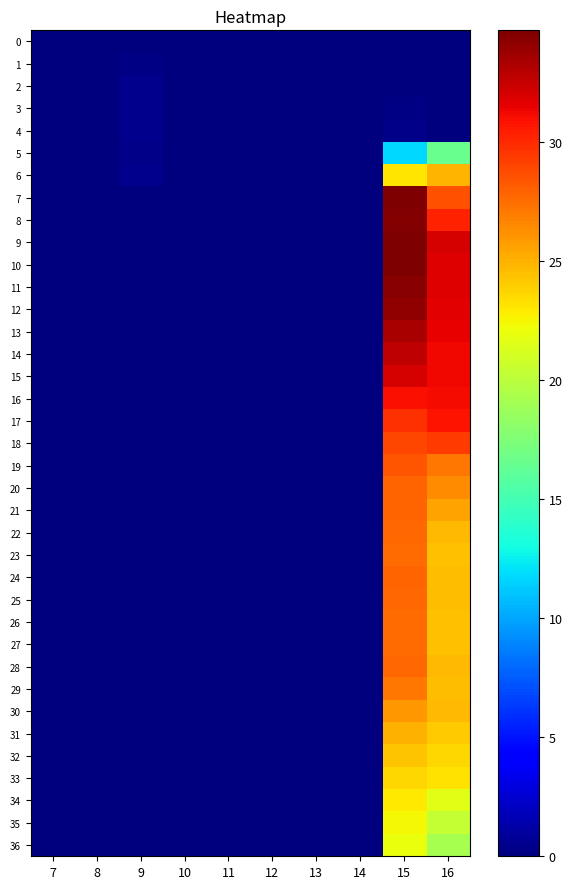

At which category is the sum across all series the highest?

15